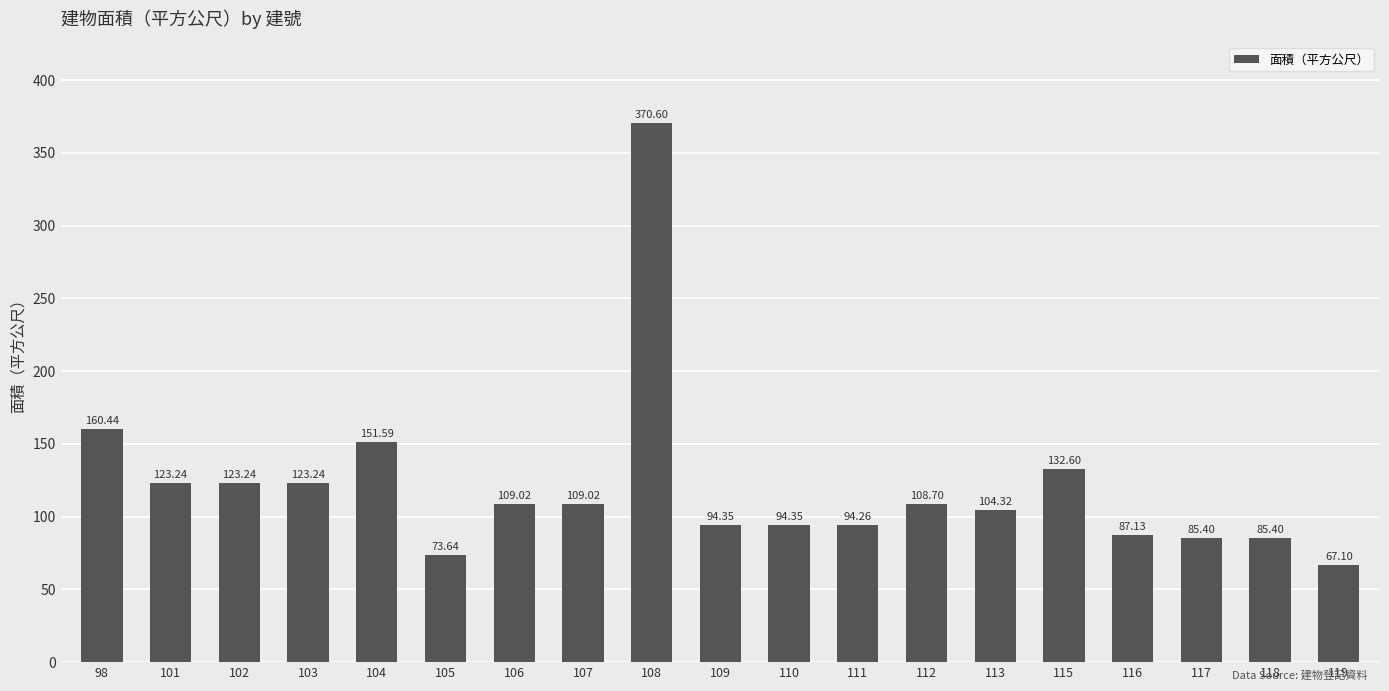

What is the change in value from 104 to 116?

-64.5